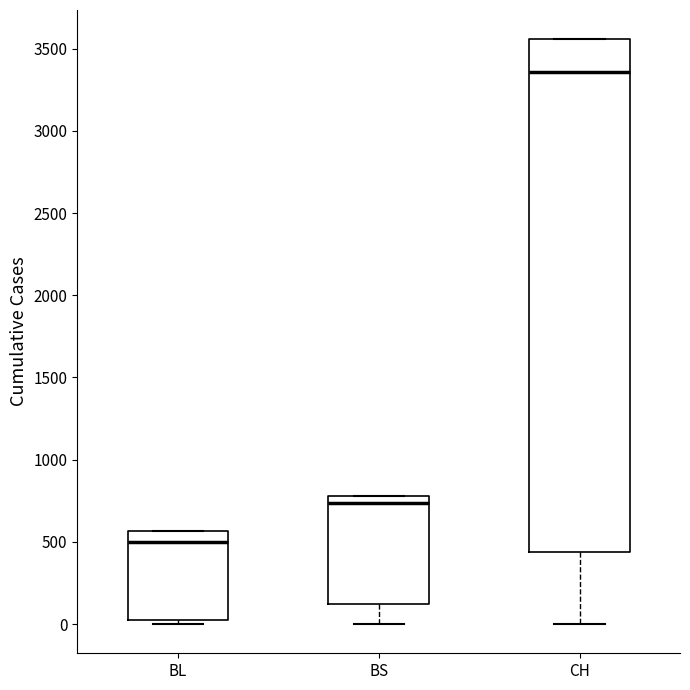

Reading left to right, read every box against the y-axis: the position of its median line, the range the box covers, and the ends of its whiskers. The values are not printed on the chart, so give them approximately, as read against the axis.

BL: median 500, box 0 to 550, whiskers 0 (just below the box's lower edge) to 550
BS: median 750, box 100 to 800, whiskers 0 to 800
CH: median 3350, box 450 to 3550, whiskers 0 to 3550